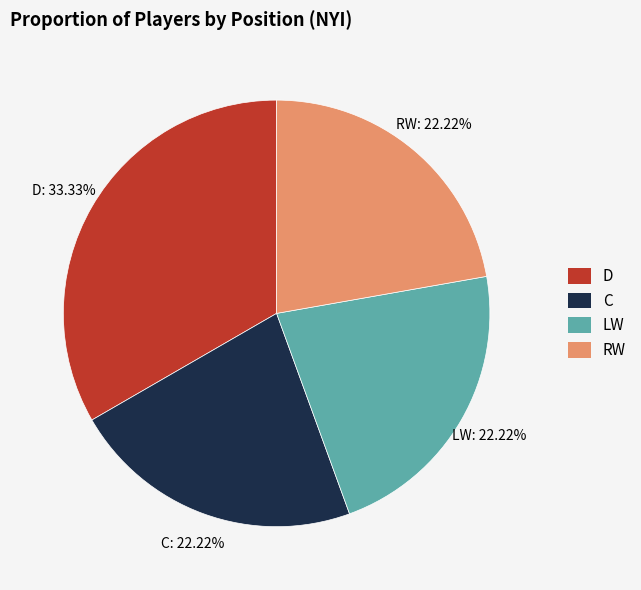

Approximately how many times larger is the value at RW compared to D?

0.7